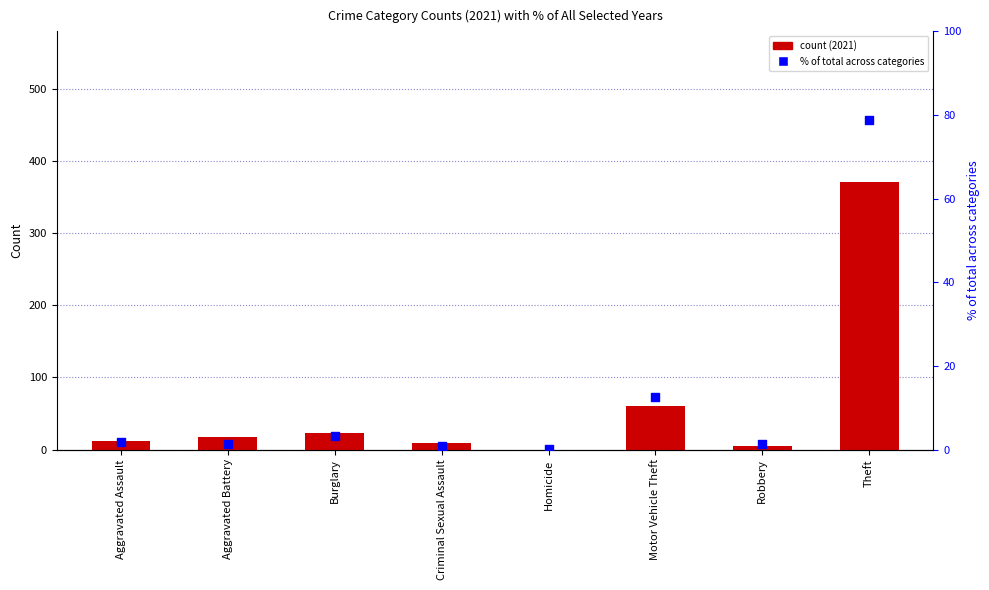

Which series contains the highest Y value?

2021 count